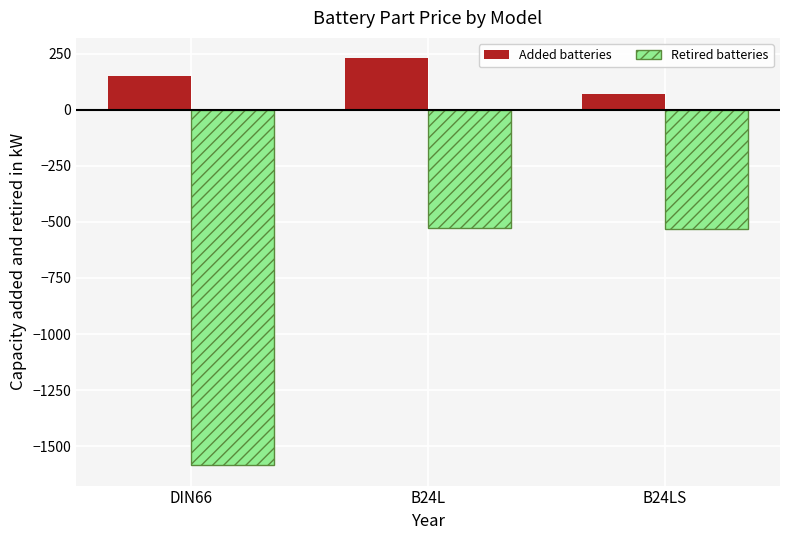

What is the approximate value of Retired batteries at B24L, to the nearest 10?

-520